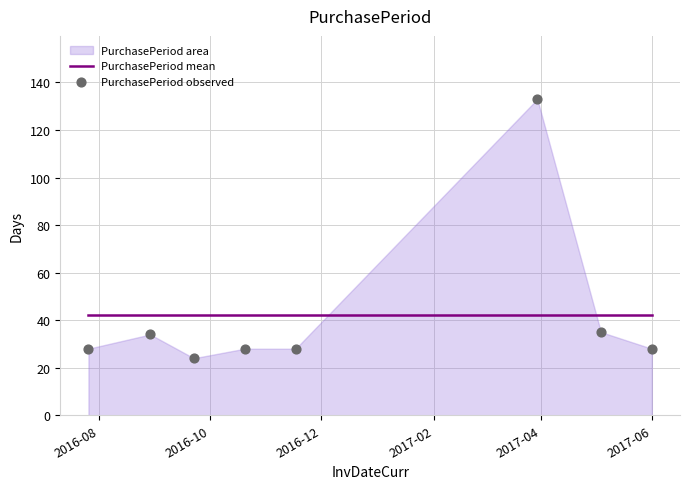

Which series has the largest total across all categories?

PurchasePeriod mean